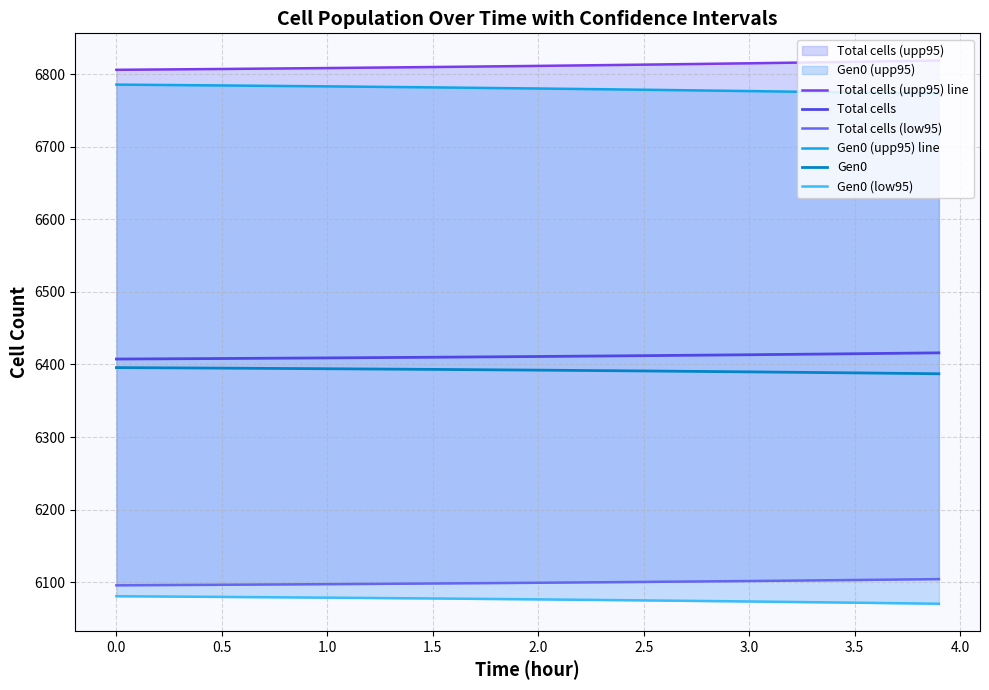

How many lines are shown in the chart?

6